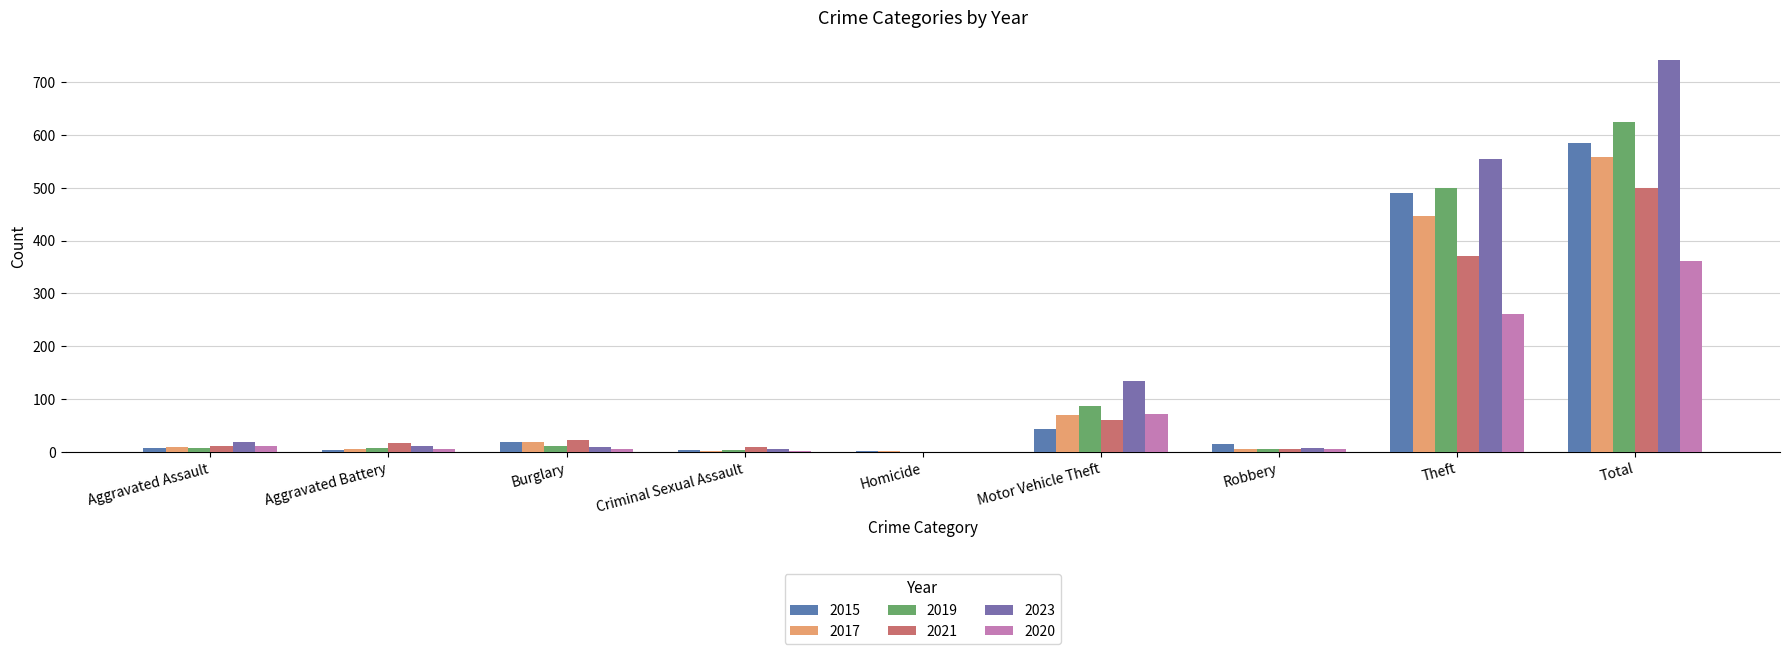

Count the number of data series in this chart.

6